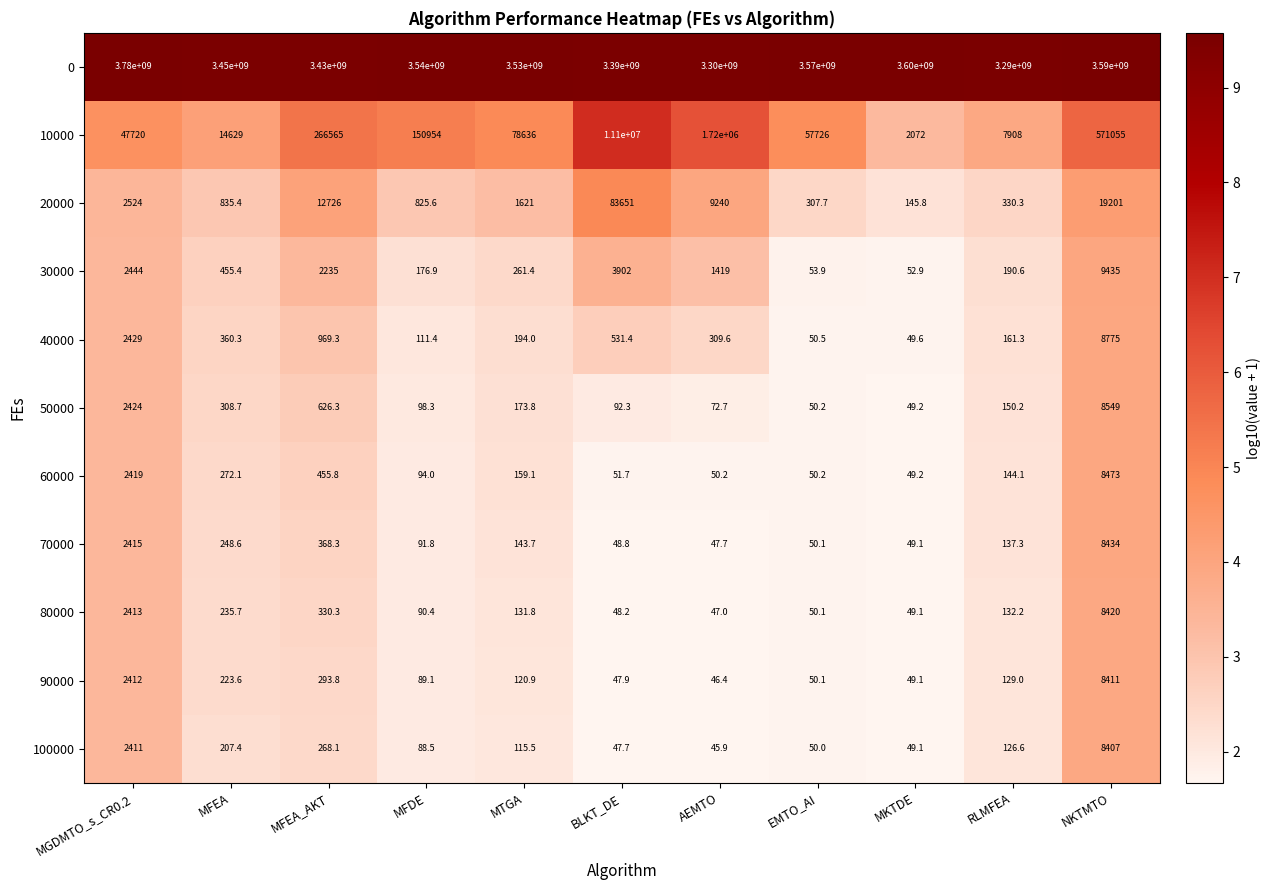

The 100000 series shows 126.6 at RLMFEA. True or false?

True